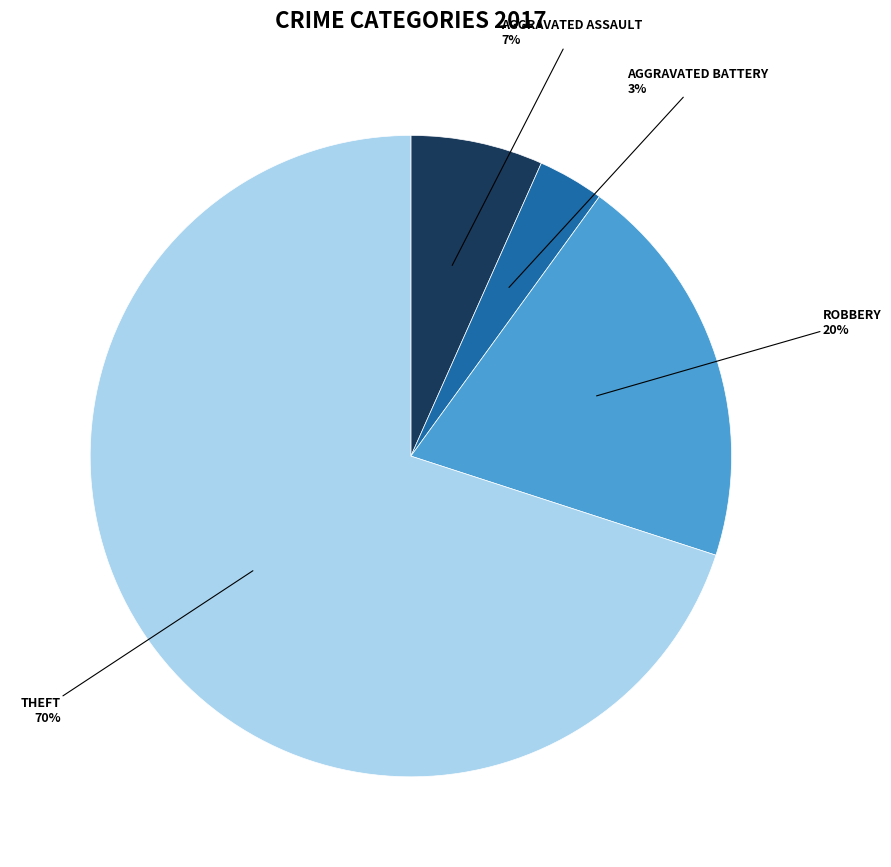

How many segments does this pie chart have?

4